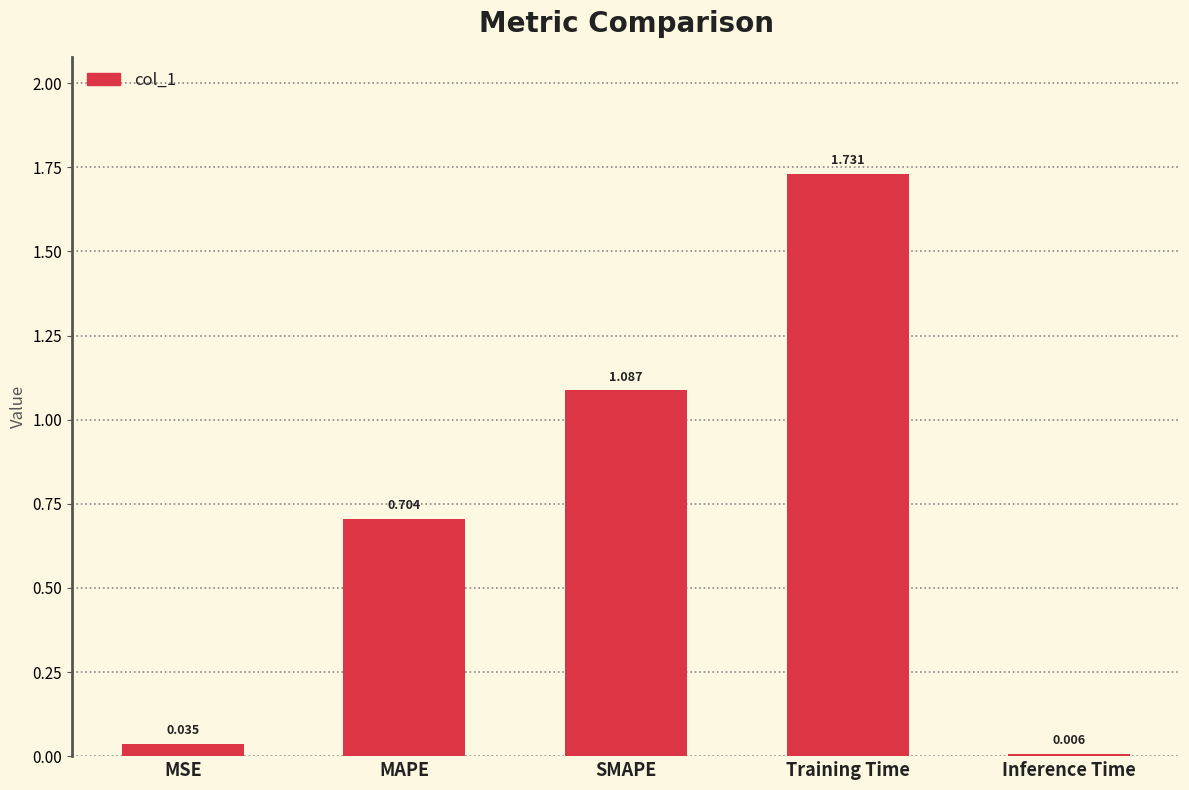

Which has a higher value, Training Time or MSE?

Training Time